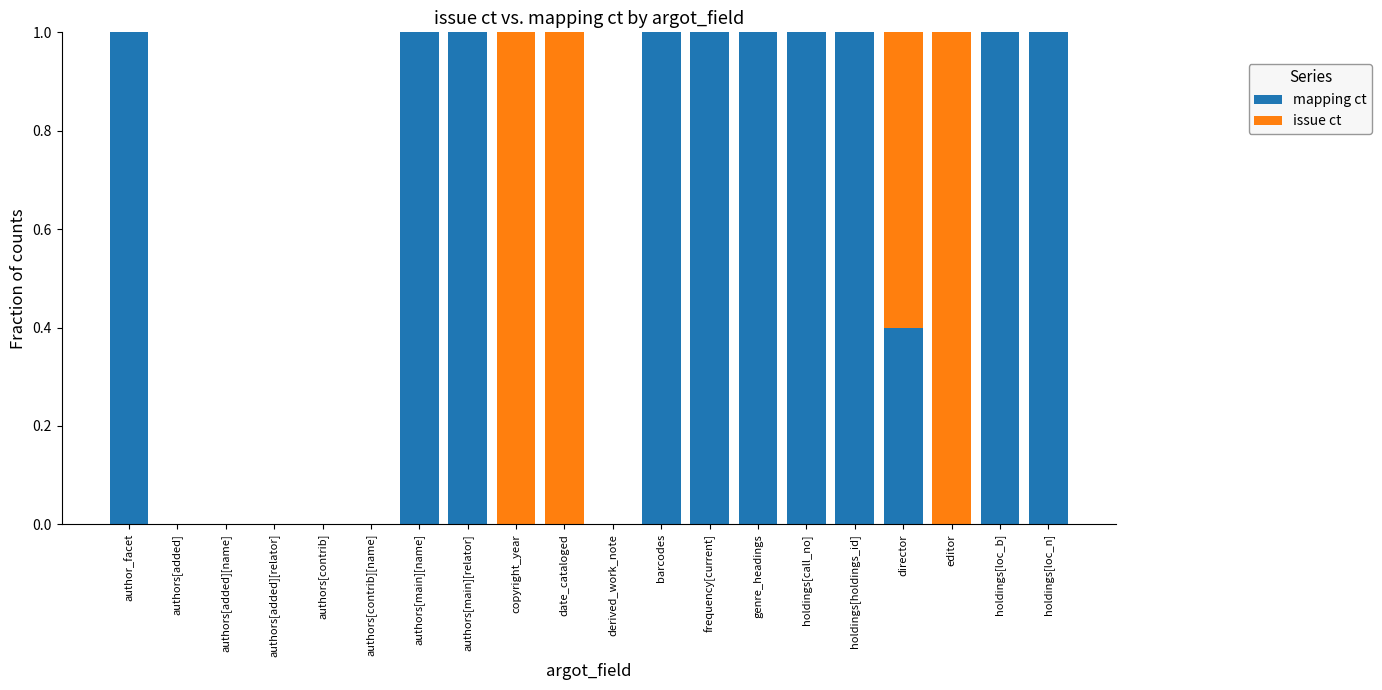

What is the sum of all mapping ct values?

10.4